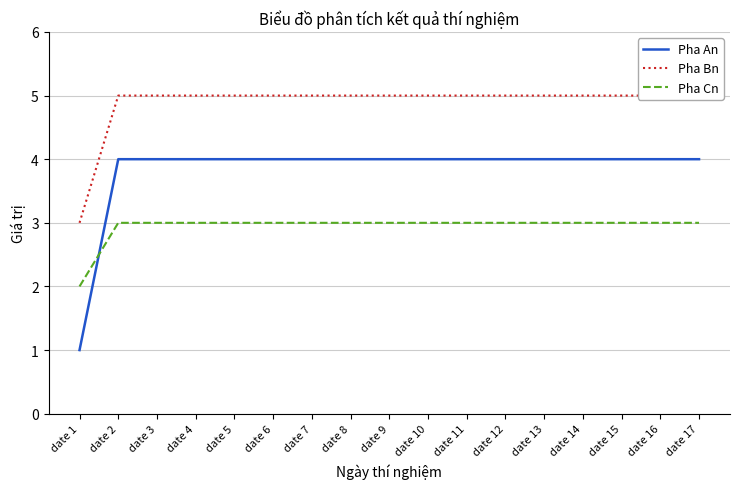

Which label corresponds to the smallest value in the chart?

date 1